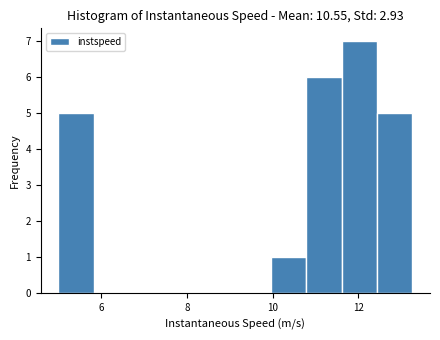

How tall is the bar that spans 11.6 to 12.4 on the x-axis? Neither the bar edges nor the heights are printed on the chart, so give them approximately, as read against the axes.

7